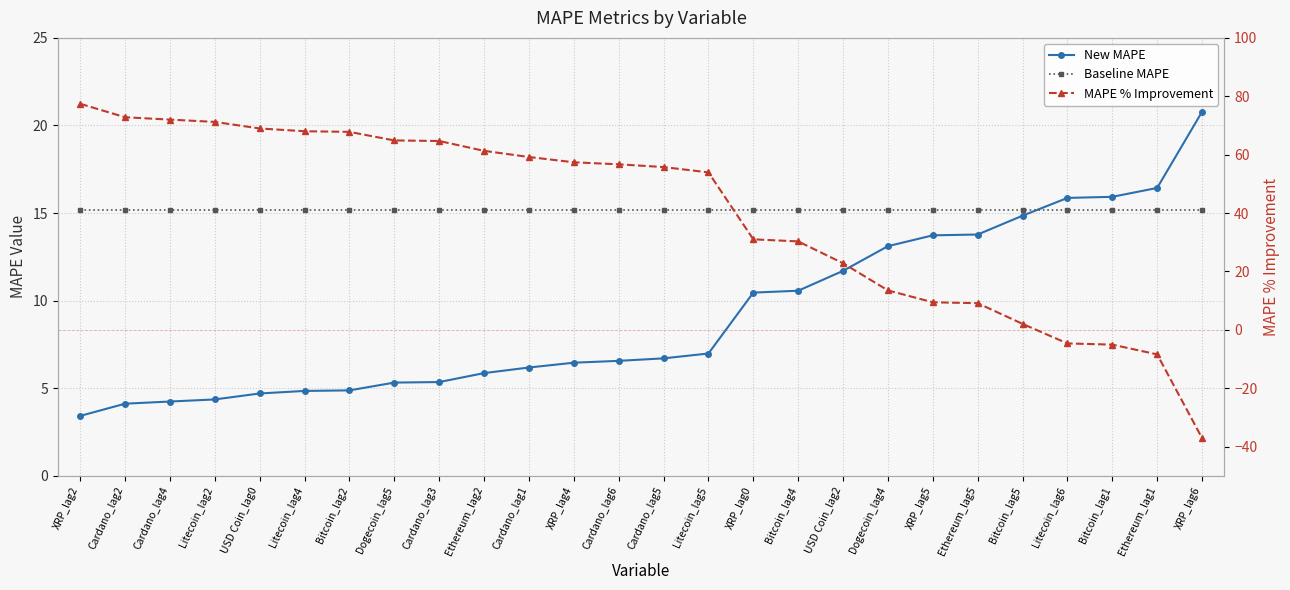

Is the value of New MAPE at Litecoin_lag2 greater than the value of MAPE % Improvement at Litecoin_lag2?

No